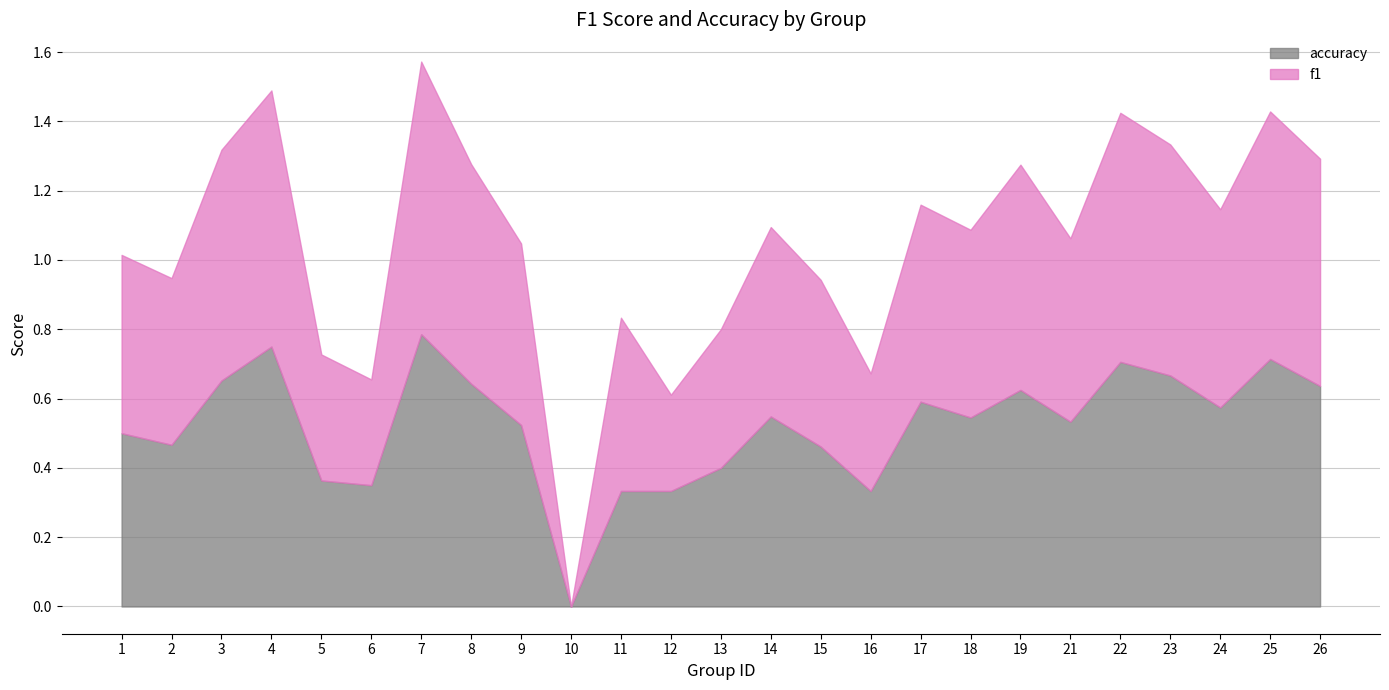

The value of accuracy at 13 is 0.4. True or false?

True